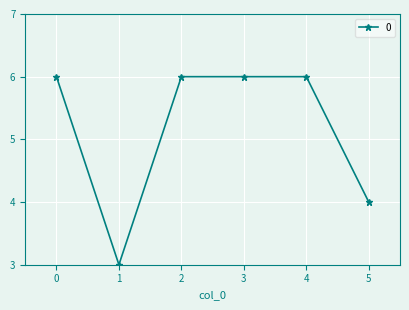

What is the ratio of the value at 2 to the value at 5?

1.5